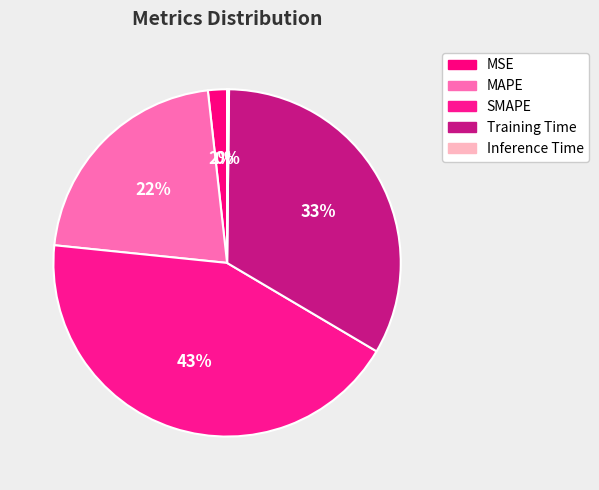

Combined, what portion of the pie is MSE and Inference Time?

2.0%